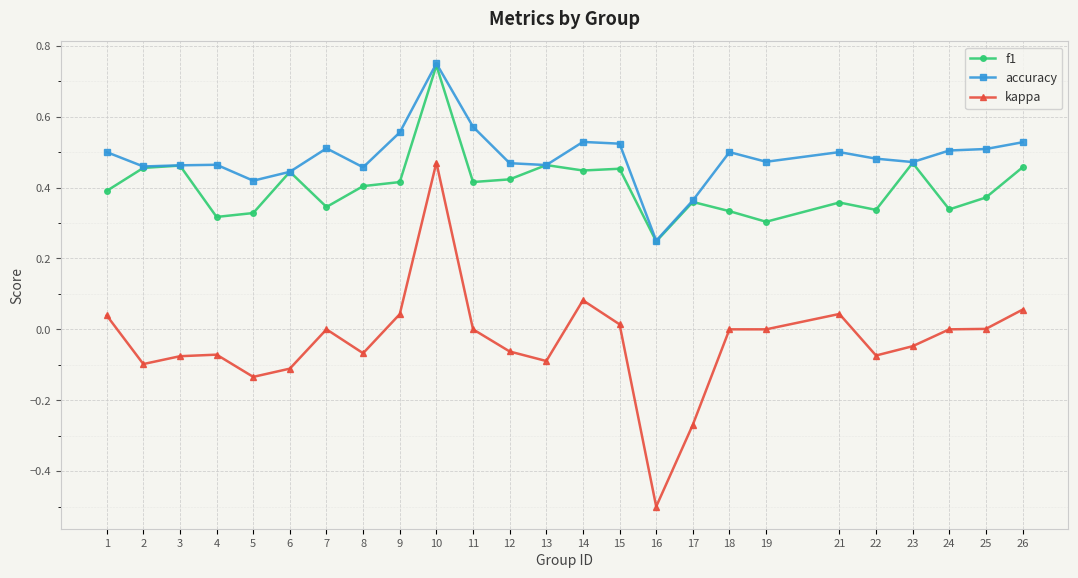

At which category is the sum across all series the highest?

10